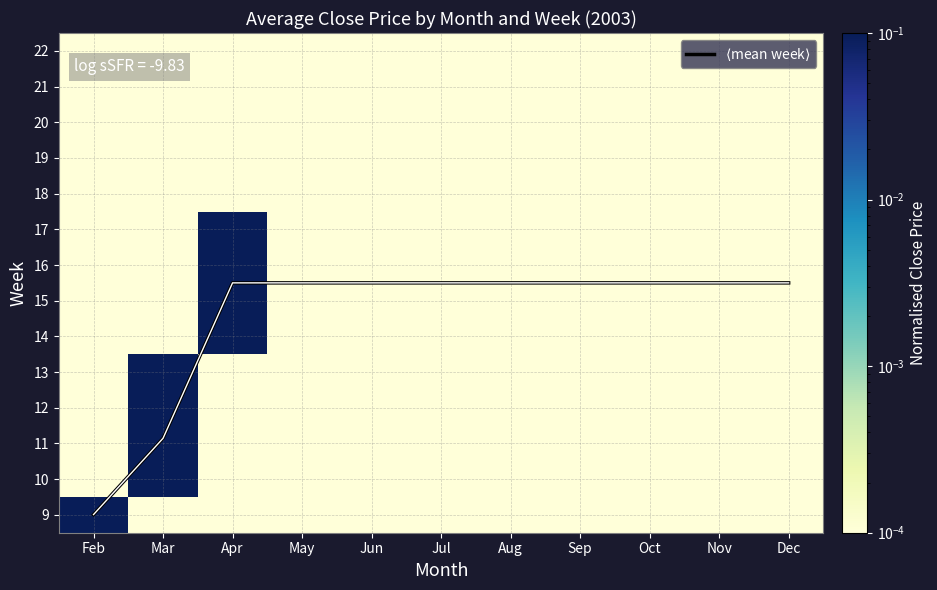

Which series has the largest total across all categories?

$\langle$mean week$\rangle$